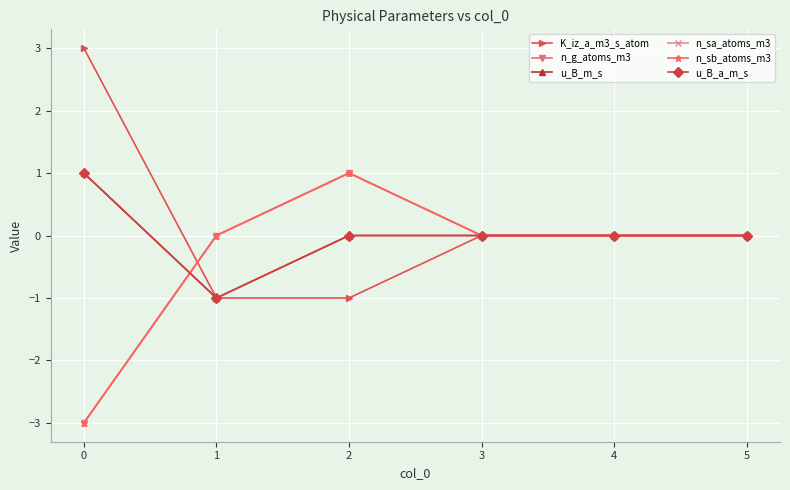

Which series has the largest total across all categories?

K_iz_a_m3_s_atom